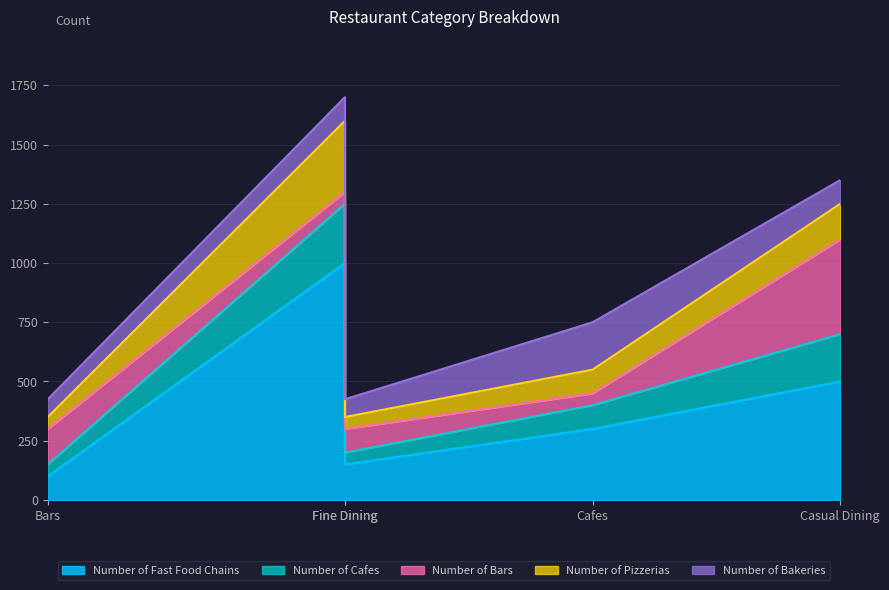

What are all the series names shown in the legend?

Number of Fast Food Chains, Number of Cafes, Number of Bars, Number of Pizzerias, Number of Bakeries